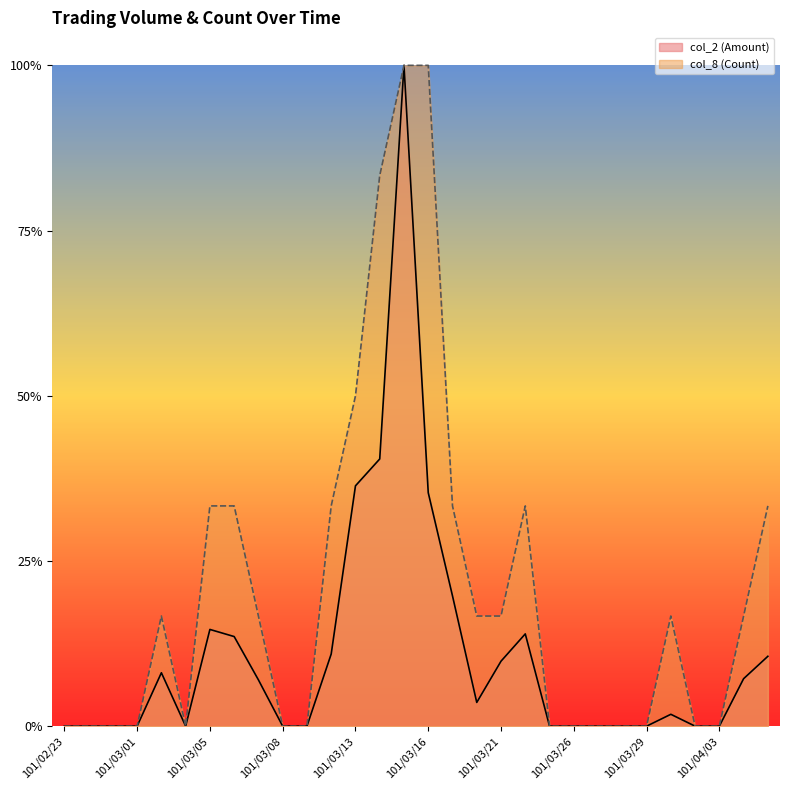

Which series changed the most between 101/02/29 and 101/03/26?

col_2 (Amount)